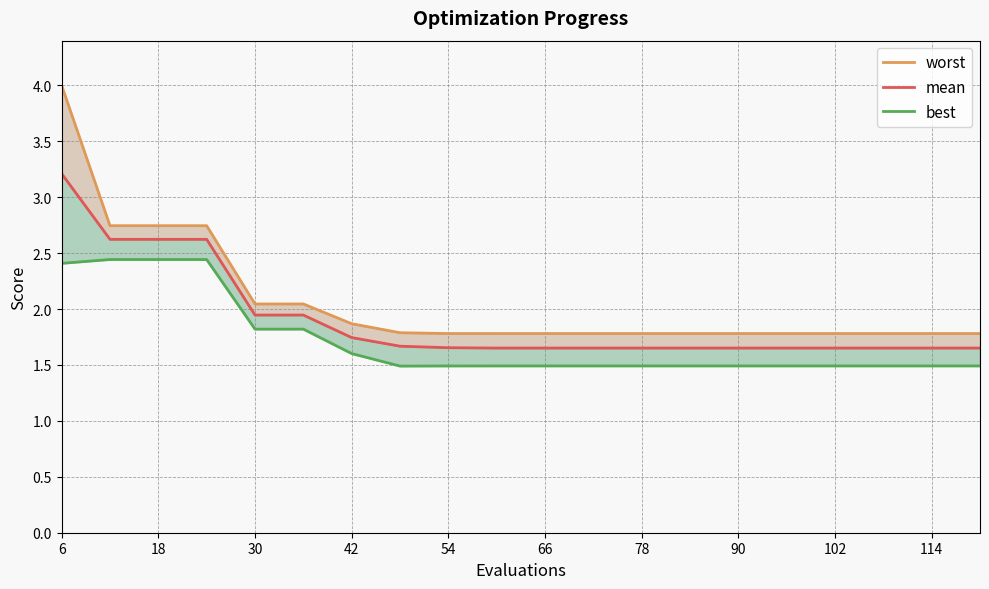

True or false: worst and best intersect in this chart.

False